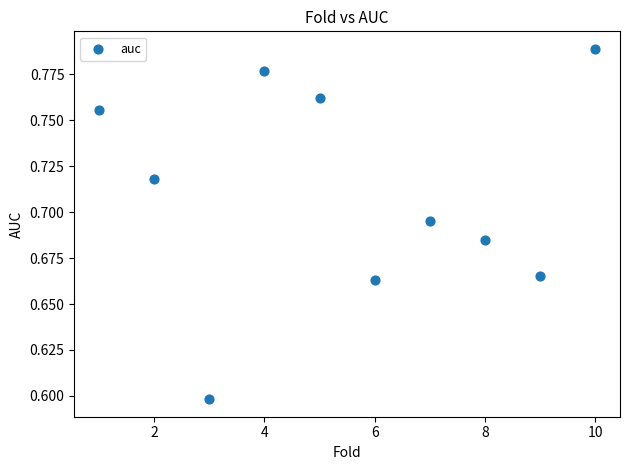

What Y value in the scatter plot is closest to 0?

0.6